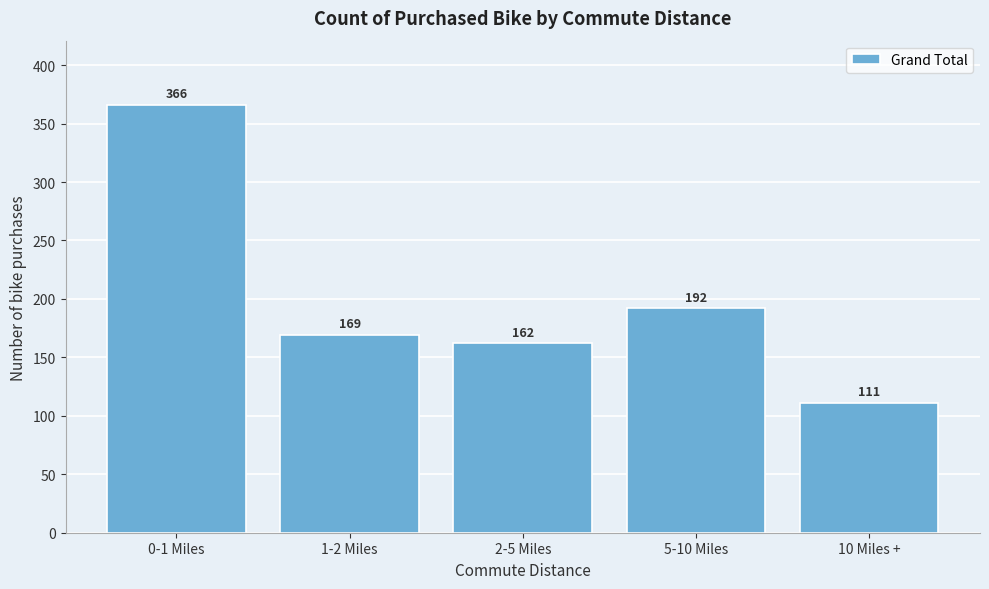

Reading left to right, transcribe all the data shown in this chart.

0-1 Miles=366	1-2 Miles=169	2-5 Miles=162	5-10 Miles=192	10 Miles +=111